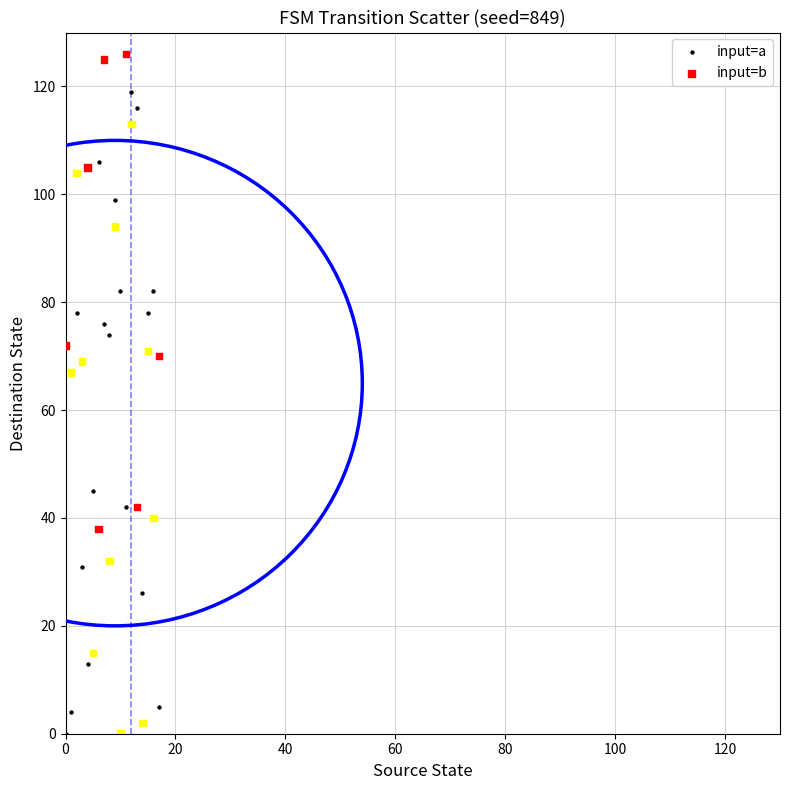

Across all data points, what is the range of Y values (max minus min)?

126